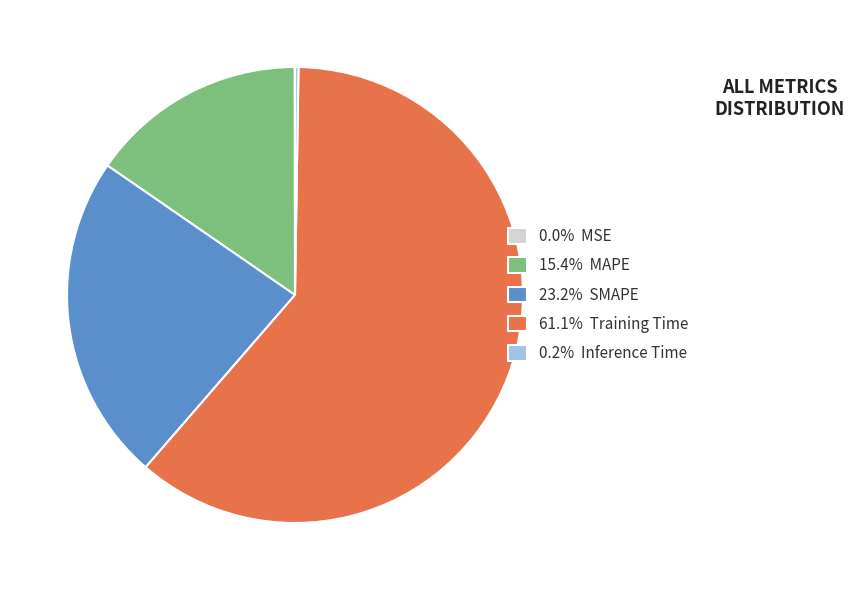

Is there a majority slice in this chart?

Yes